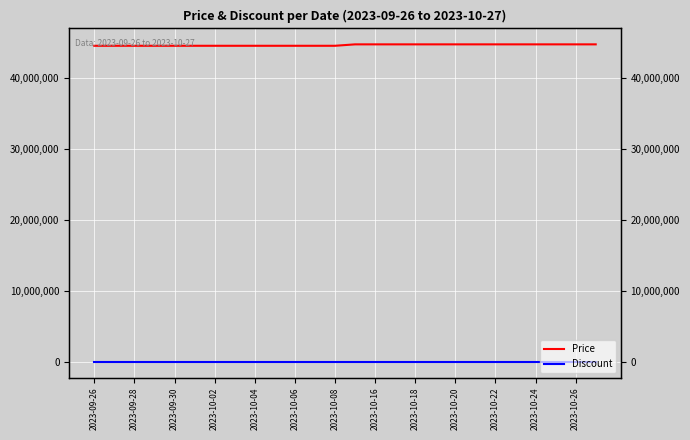

Count the Price values in the range 44490000 to 44690000.

26